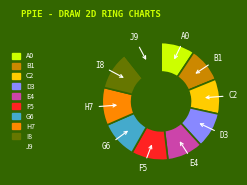

Approximately how many times larger is the value at G6 compared to I8?

1.0